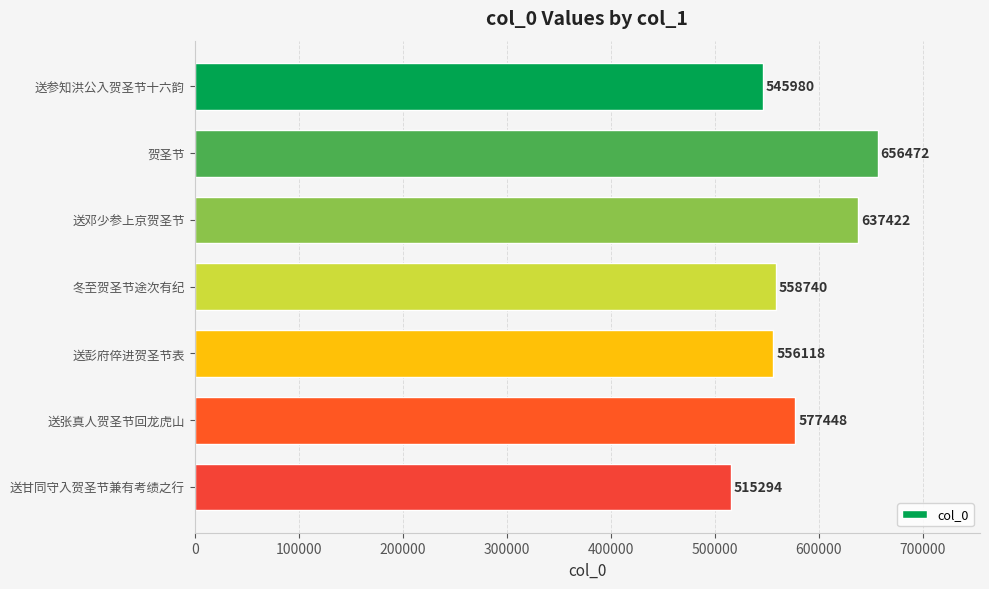

What is the label of the 3rd bar from the top?

送邓少参上京贺圣节